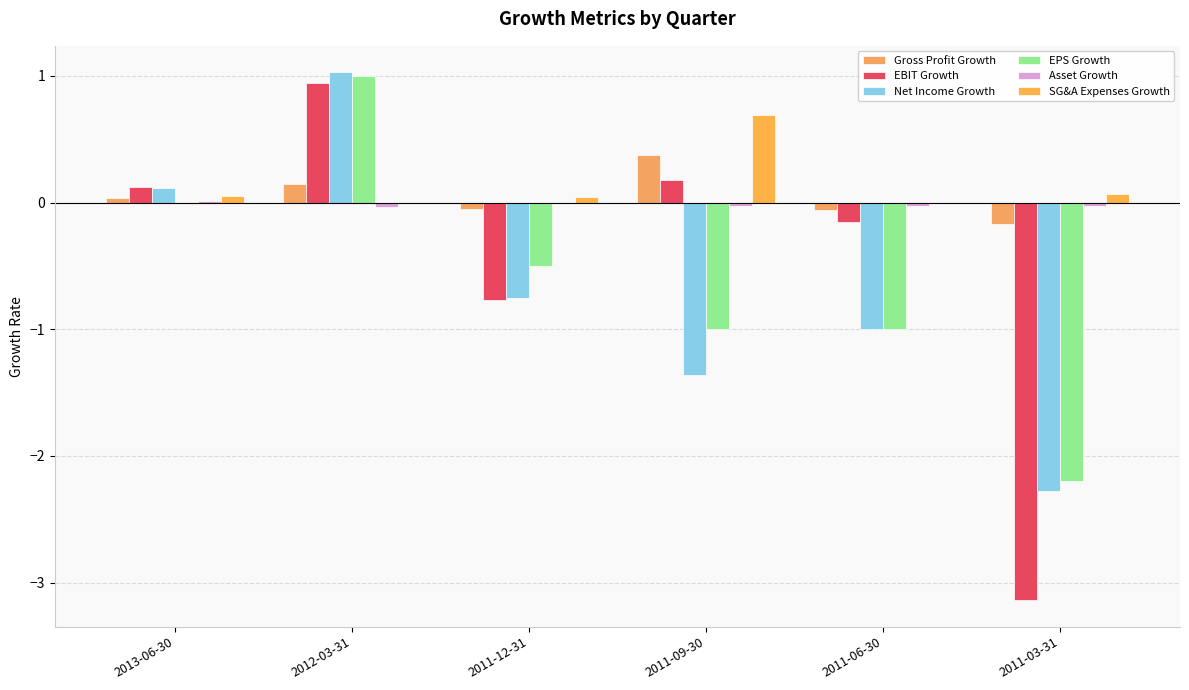

Count the number of categories in the chart.

6